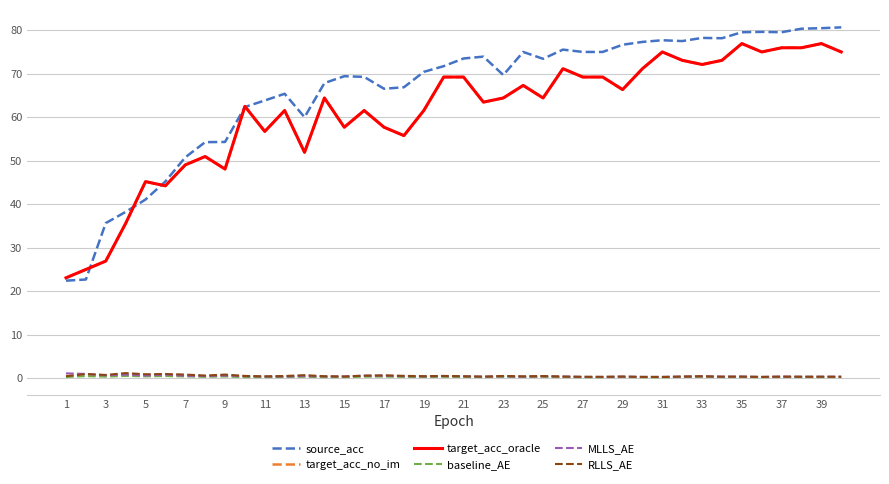

What is the sum of all source_acc values?

2635.1